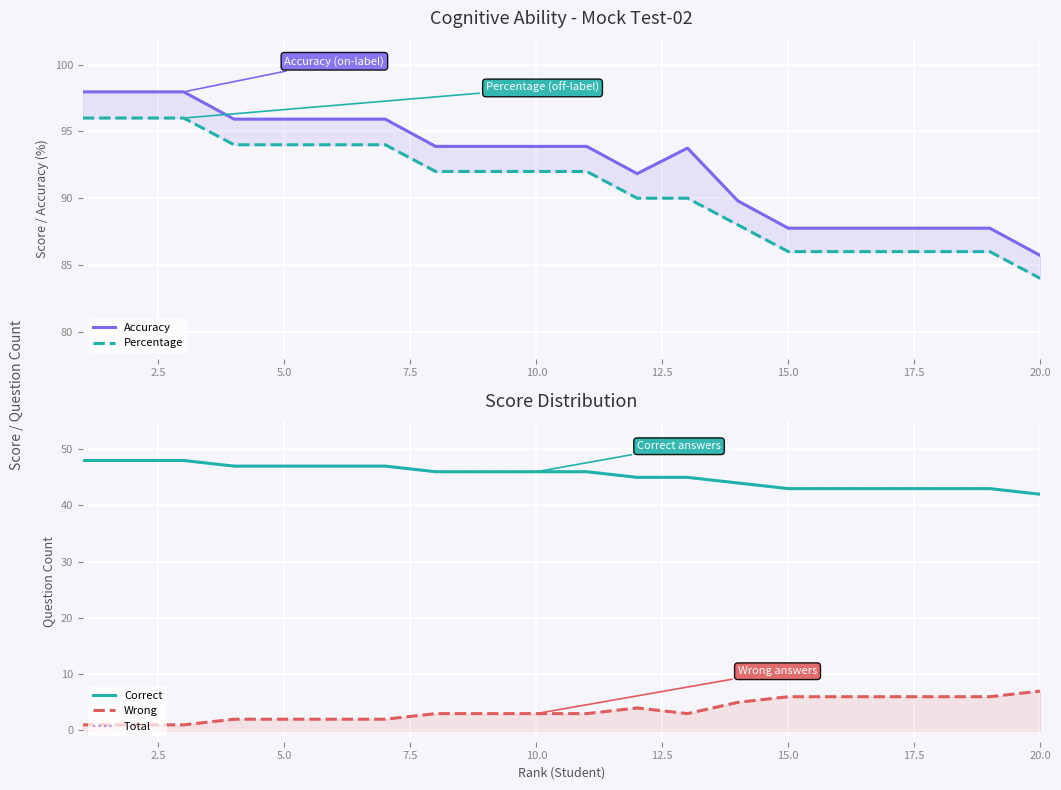

Reading left to right, transcribe all the data shown in this chart.

Accuracy: 98.0	98.0	98.0	95.9	95.9	95.9	95.9	93.9	93.9	93.9	93.9	91.8	93.8	89.8	87.8	87.8	87.8	87.8	87.8	85.7
Percentage: 96.0	96.0	96.0	94.0	94.0	94.0	94.0	92.0	92.0	92.0	92.0	90.0	90.0	88.0	86.0	86.0	86.0	86.0	86.0	84.0
Correct: 48.0	48.0	48.0	47.0	47.0	47.0	47.0	46.0	46.0	46.0	46.0	45.0	45.0	44.0	43.0	43.0	43.0	43.0	43.0	42.0
Wrong: 1.0	1.0	1.0	2.0	2.0	2.0	2.0	3.0	3.0	3.0	3.0	4.0	3.0	5.0	6.0	6.0	6.0	6.0	6.0	7.0
Total: 48.0	48.0	48.0	47.0	47.0	47.0	47.0	46.0	46.0	46.0	46.0	45.0	45.0	44.0	43.0	43.0	43.0	43.0	43.0	42.0